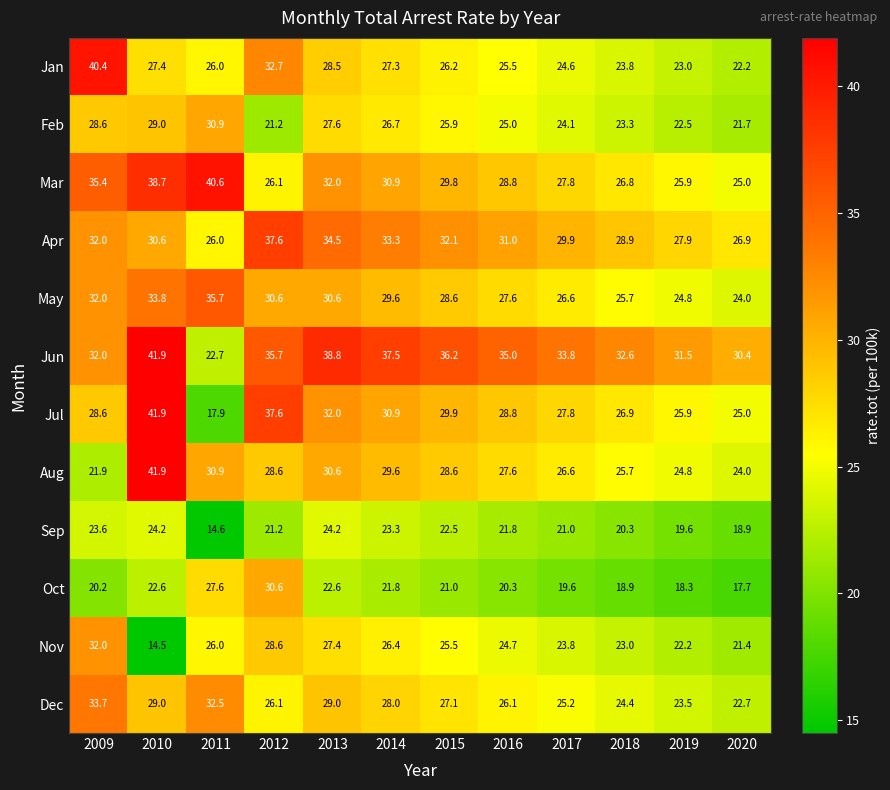

At which category is the sum across all series the highest?

2010